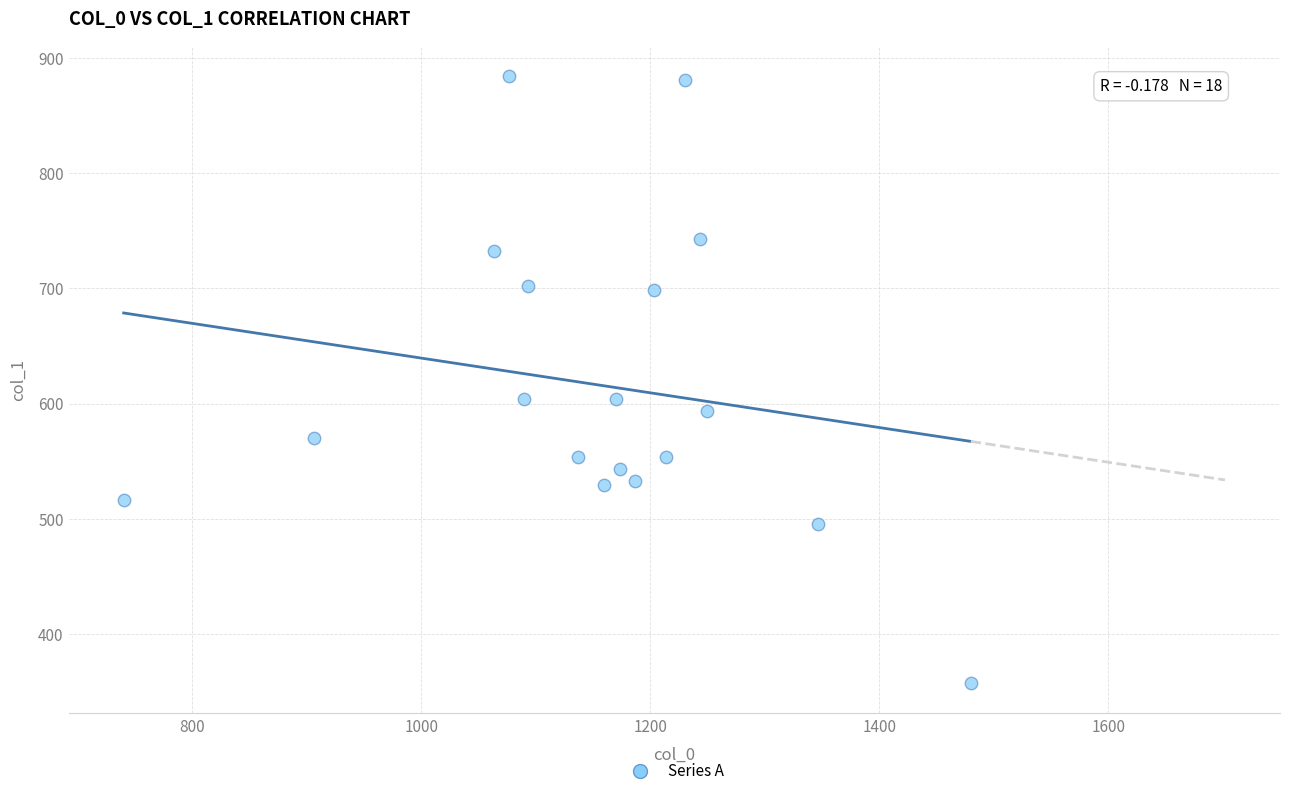

What is the range of Y values (max minus min)?

526.5